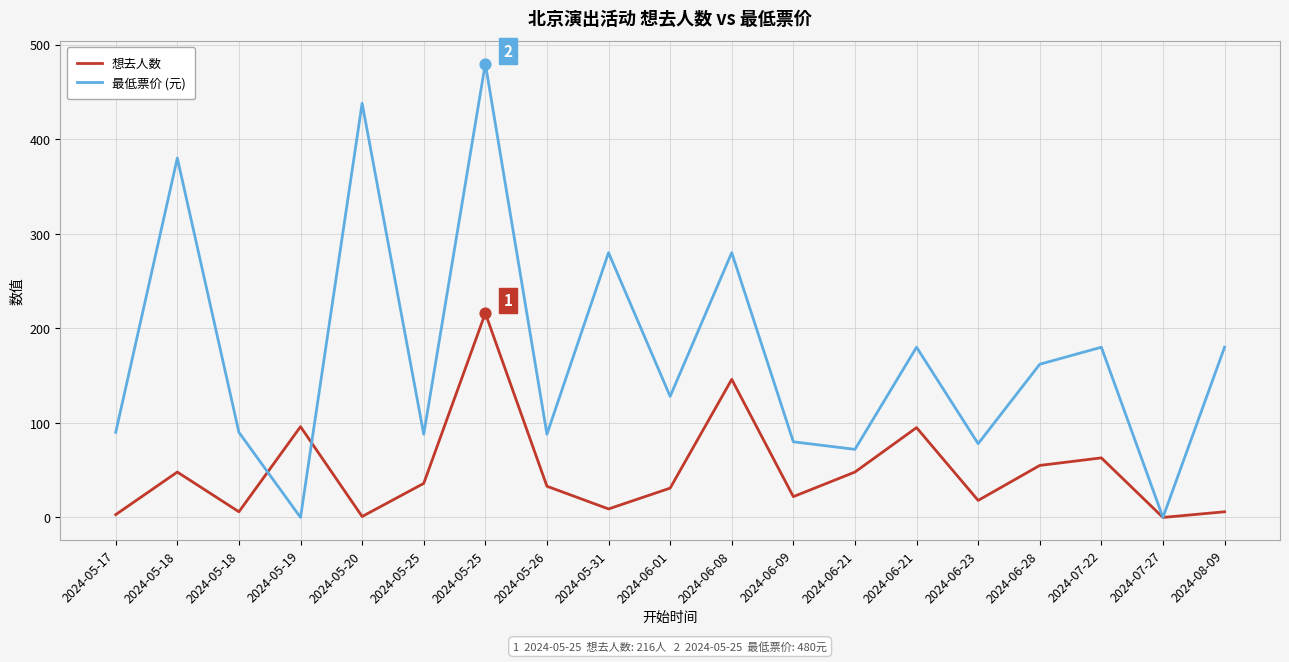

Which series has the largest total across all categories?

最低票价 (元)